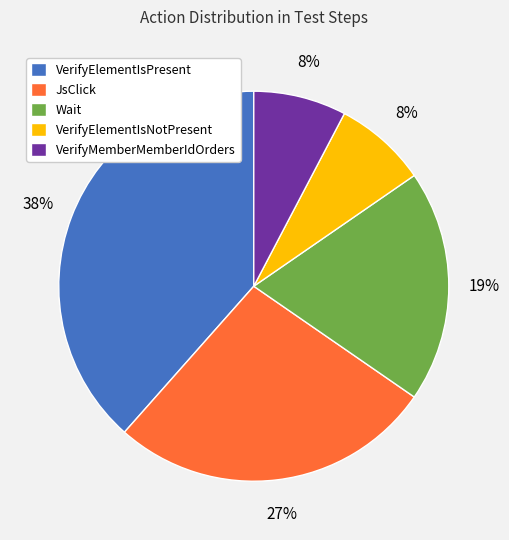

Between VerifyElementIsNotPresent and JsClick, which is larger?

JsClick